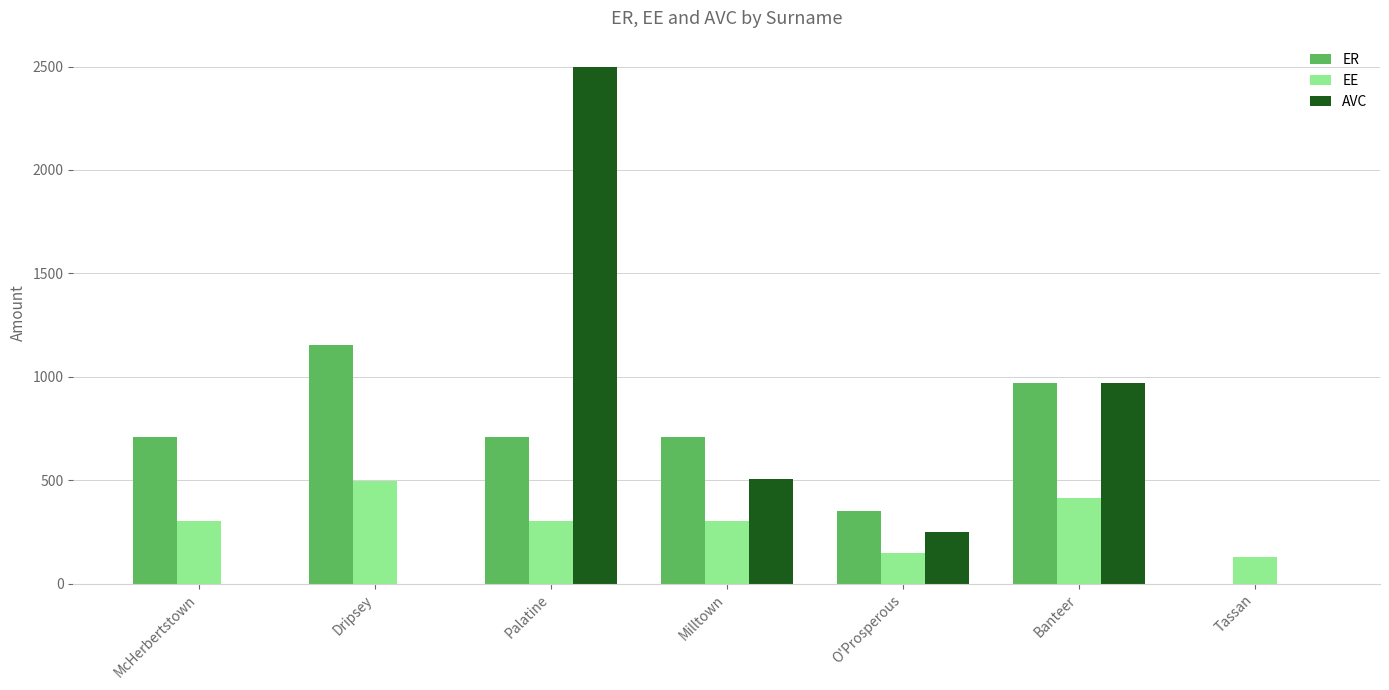

At which label does ER first exceed 710?

McHerbertstown